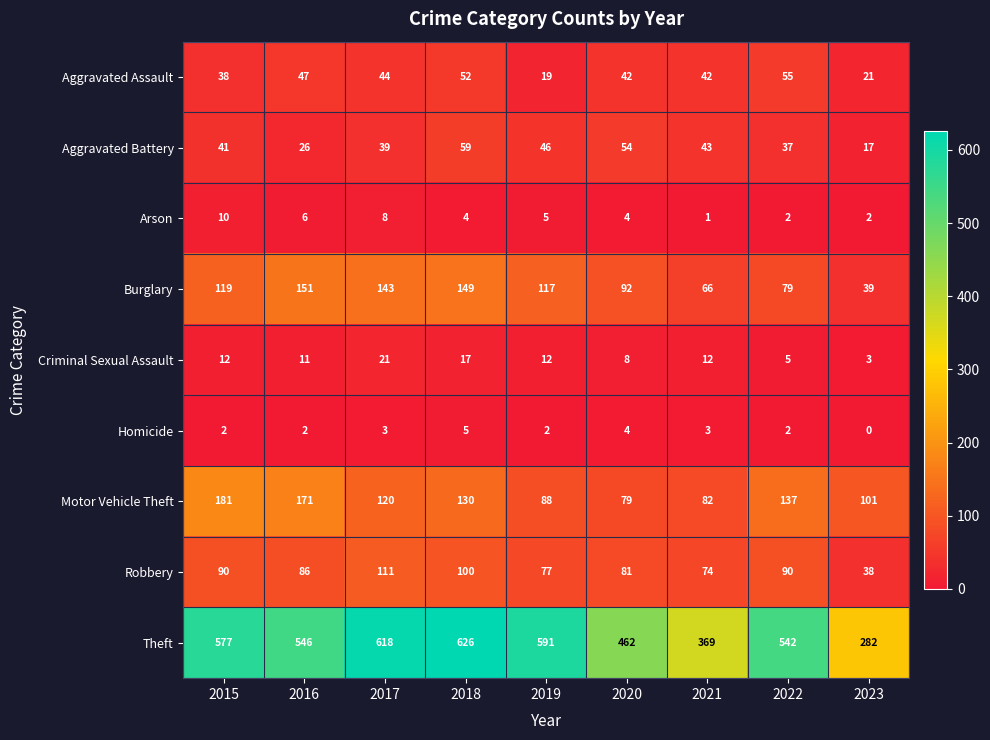

What is the sum of all Aggravated Assault values?

360